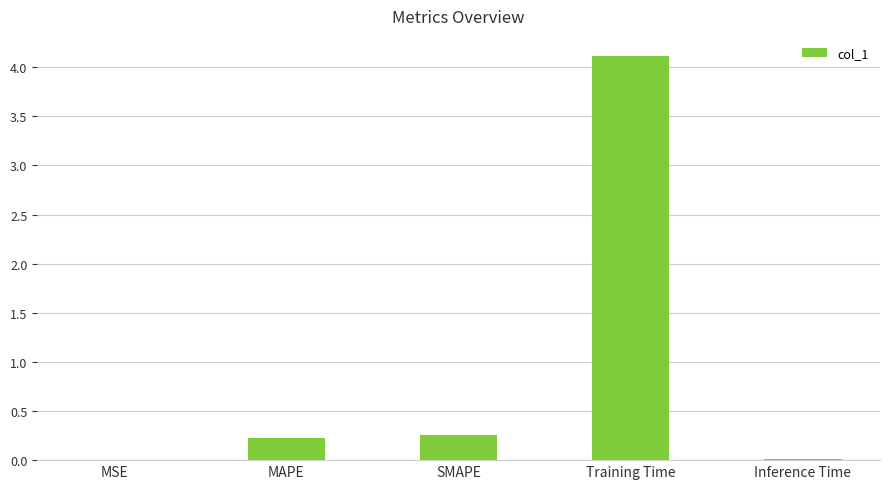

The value at Training Time is 1.0. True or false?

False